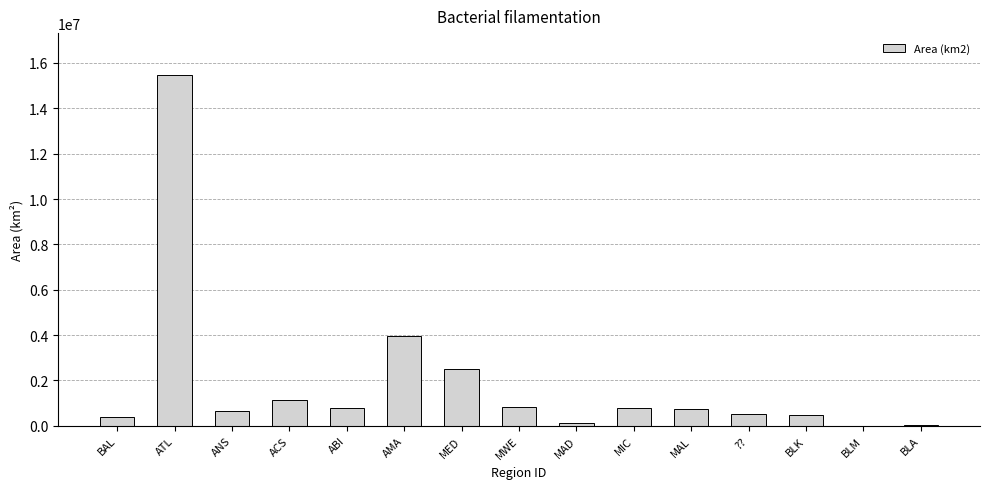

Where is the data nearest to the value 7736892?

AMA